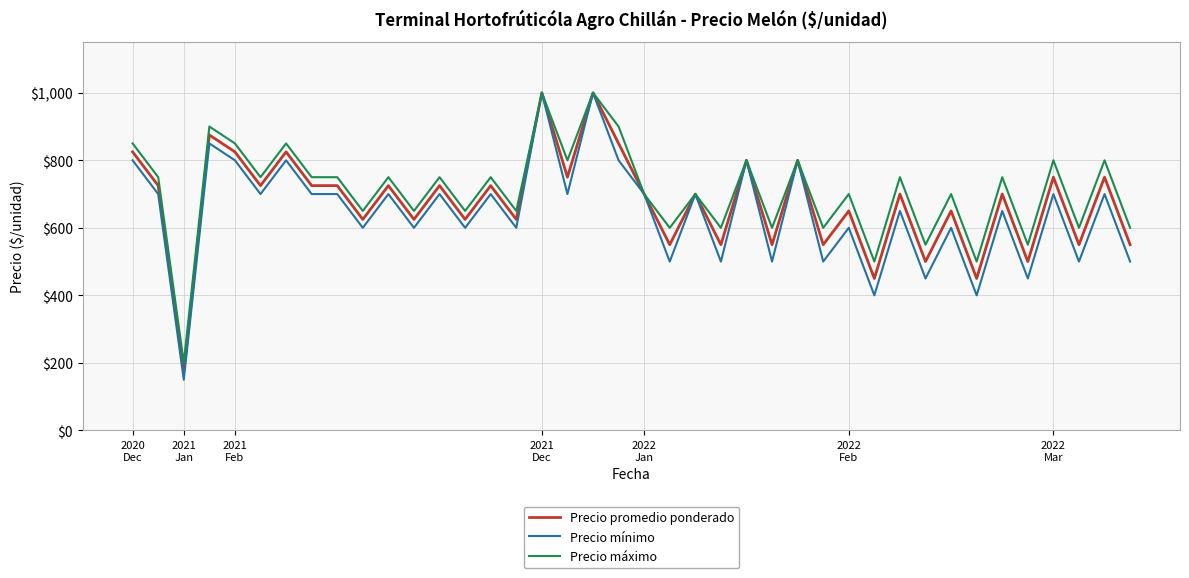

Reading left to right, transcribe all the data shown in this chart.

Precio promedio ponderado: 825	725	175	875	825	725	825	725	725	625	725	625	725	625	725	625	1000	750	1000	850	700	550	700	550	800	550	800	550	650	450	700	500	650	450	700	500	750	550	750	550
Precio mínimo: 800	700	150	850	800	700	800	700	700	600	700	600	700	600	700	600	1000	700	1000	800	700	500	700	500	800	500	800	500	600	400	650	450	600	400	650	450	700	500	700	500
Precio máximo: 850	750	200	900	850	750	850	750	750	650	750	650	750	650	750	650	1000	800	1000	900	700	600	700	600	800	600	800	600	700	500	750	550	700	500	750	550	800	600	800	600